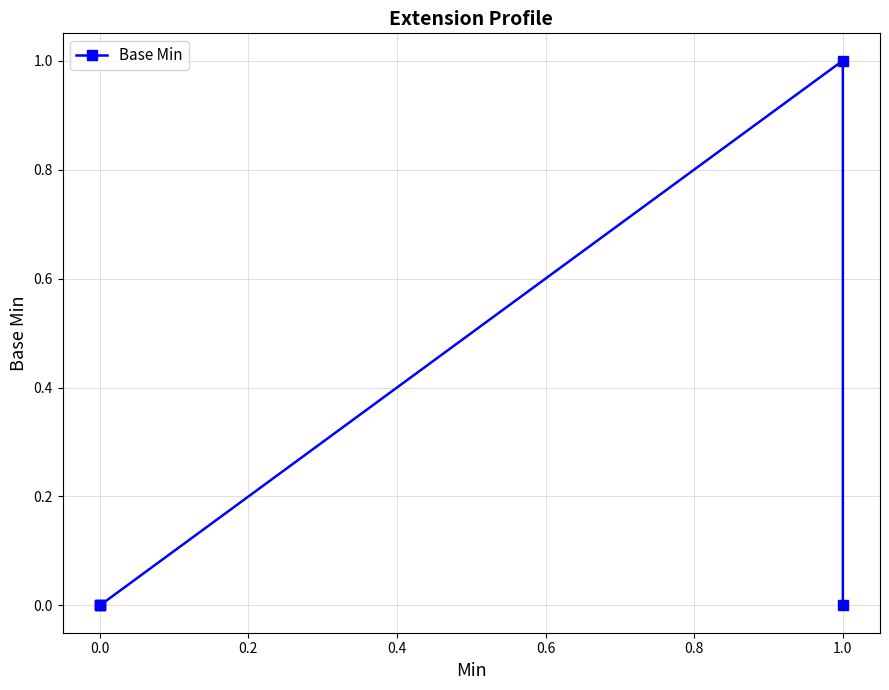

Count the number of values greater than 0.

1